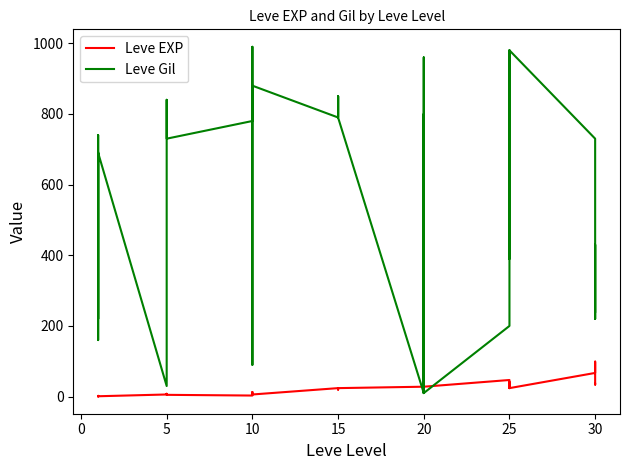

At which label is Leve EXP closest to 50?

25